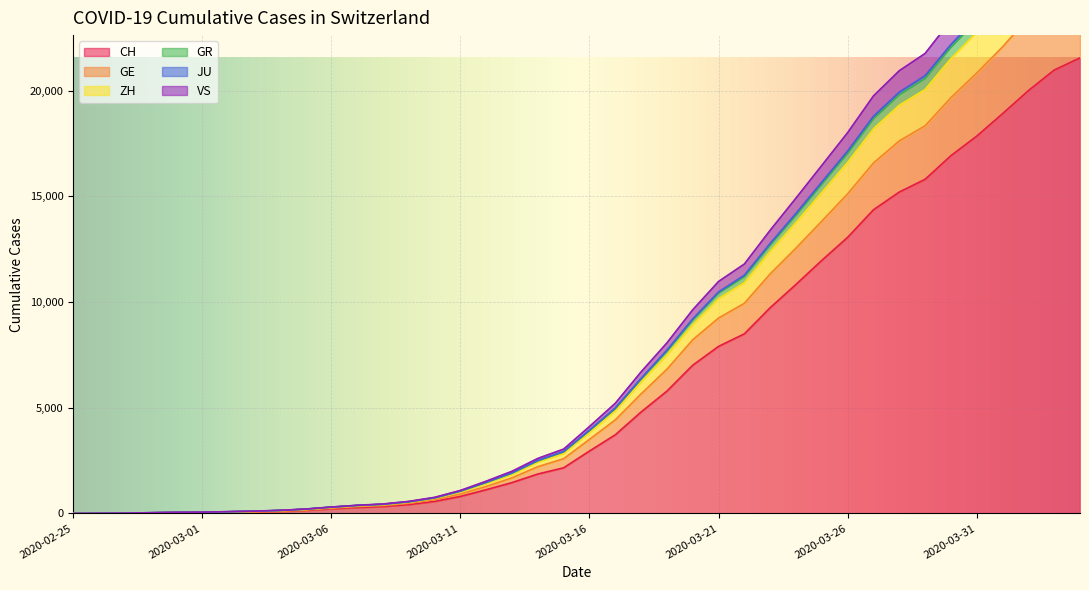

The CH series shows 569 at 2020-03-10. True or false?

True